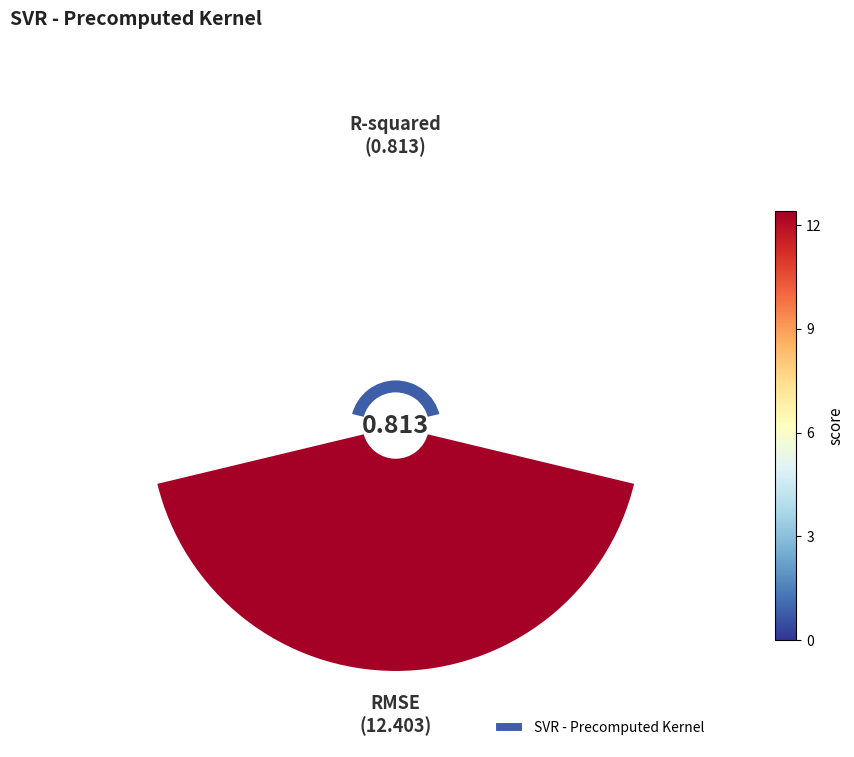

To the nearest percent, what is the difference between the 45° and 0° slice percentages?

88%